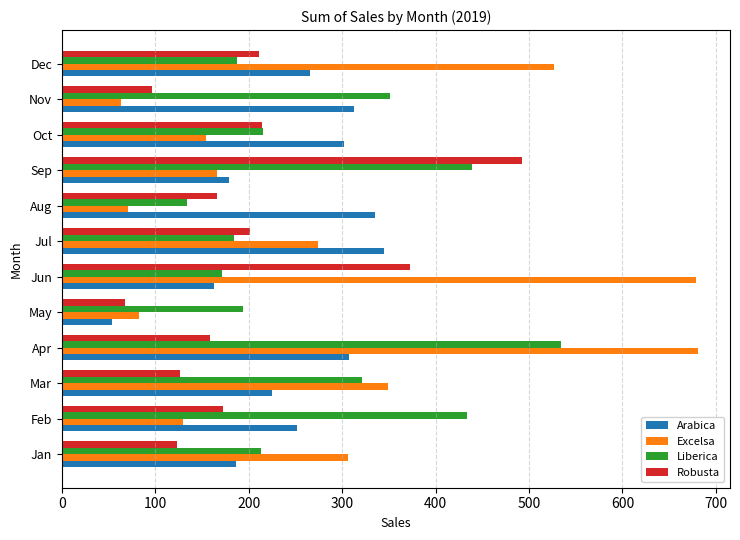

The Robusta series shows 198.6 at Sep. True or false?

False